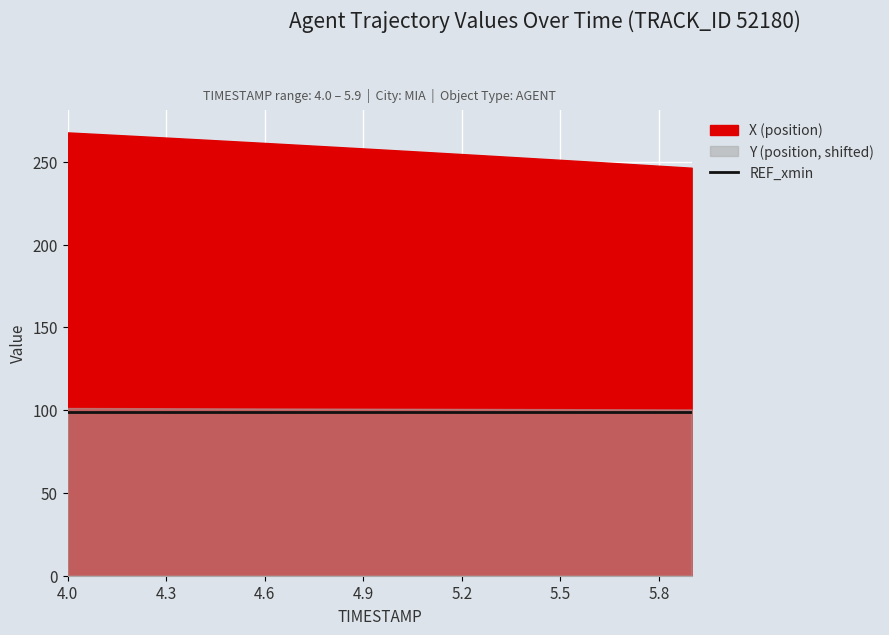

True or false: Y has more than 0 interior local peaks.

False